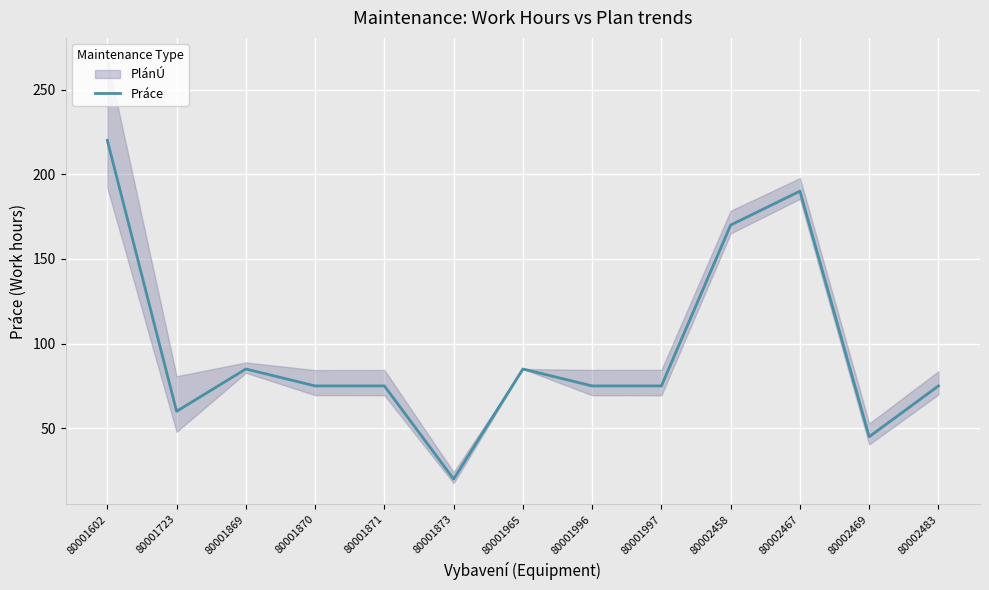

List the labels in order of value, largest first.

80001602, 80002467, 80002458, 80001869, 80001965, 80001870, 80001871, 80001996, 80001997, 80002483, 80001723, 80002469, 80001873